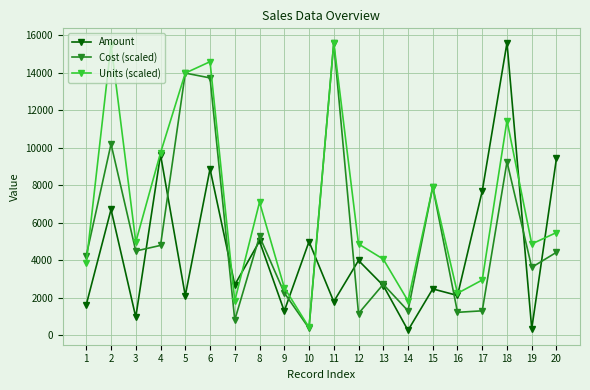

After their last crossing, which series has the higher values: Amount or Cost (scaled)?

Amount